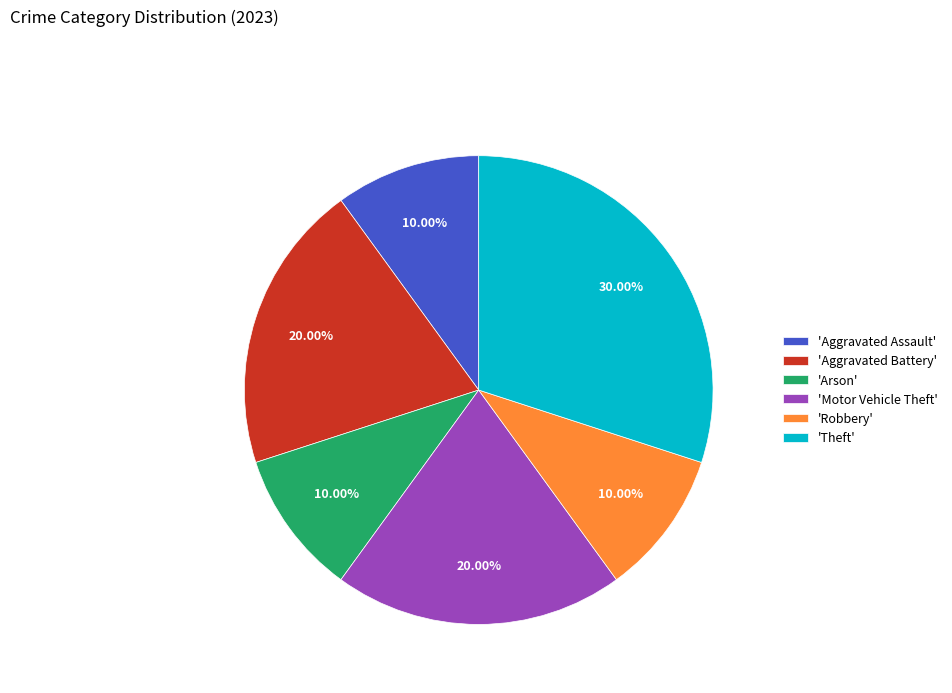

What is the ratio of the value at 'Aggravated Assault' to the value at 'Robbery'?

1.0